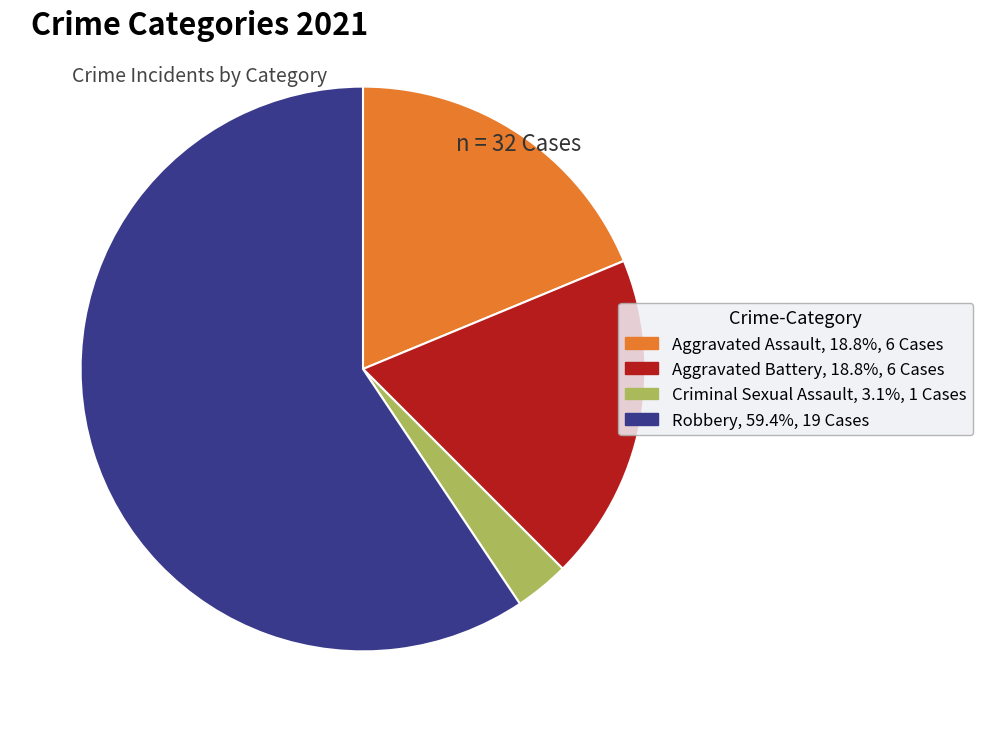

Is it true that Aggravated Assault is 19% of the pie?

True